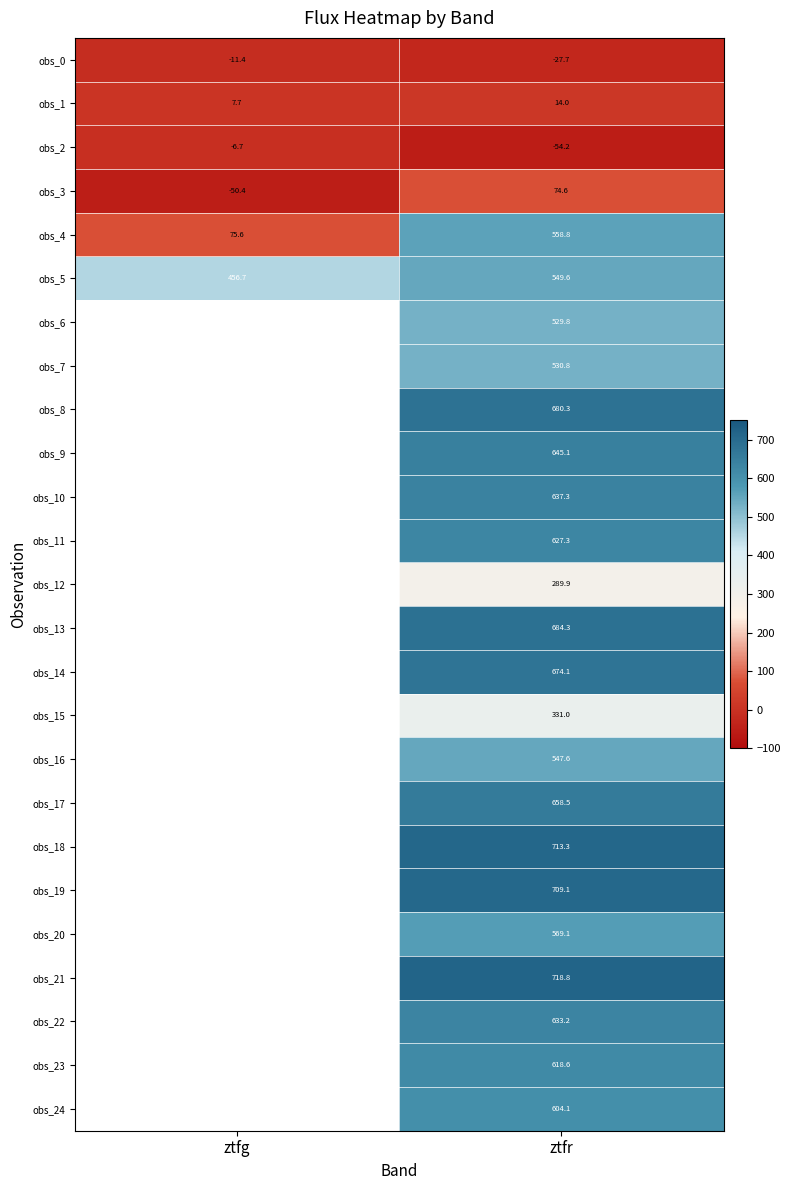

What is the spread (max minus min) of values at ztfr?

773.0